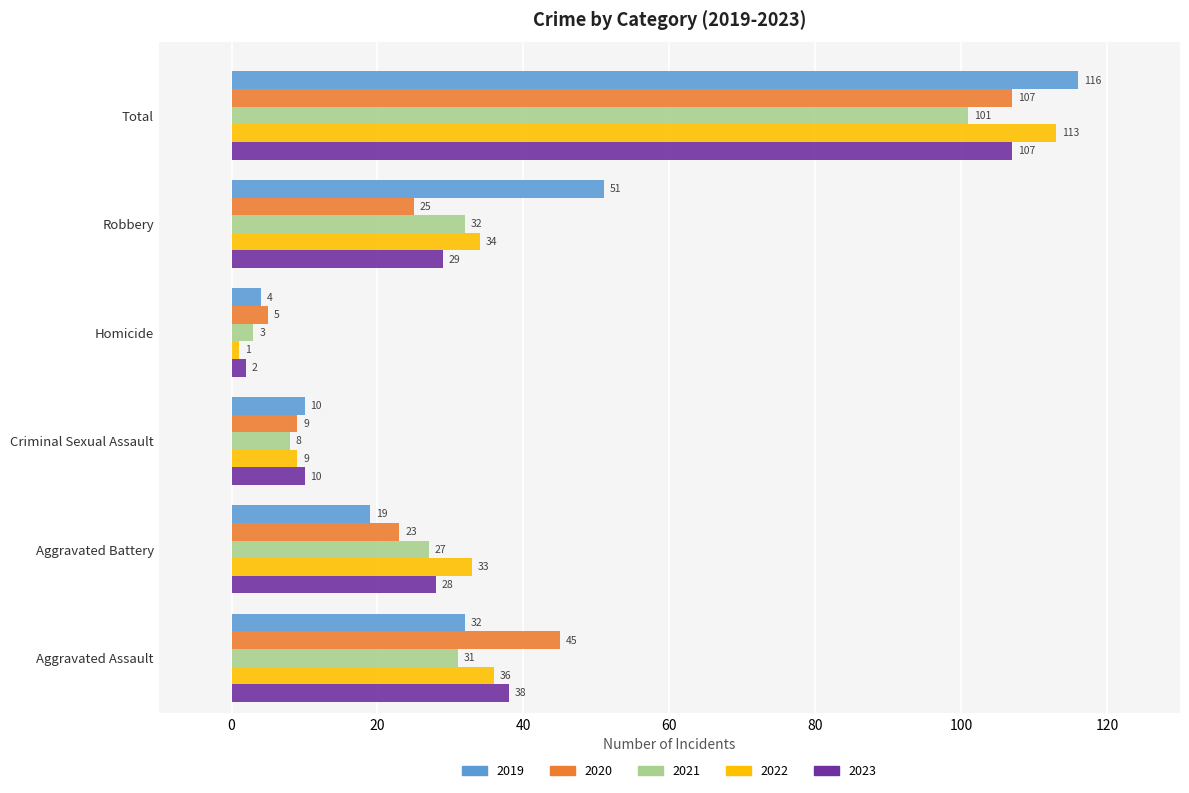

List the labels in order of 2023 value, largest first.

Total, Aggravated Assault, Robbery, Aggravated Battery, Criminal Sexual Assault, Homicide